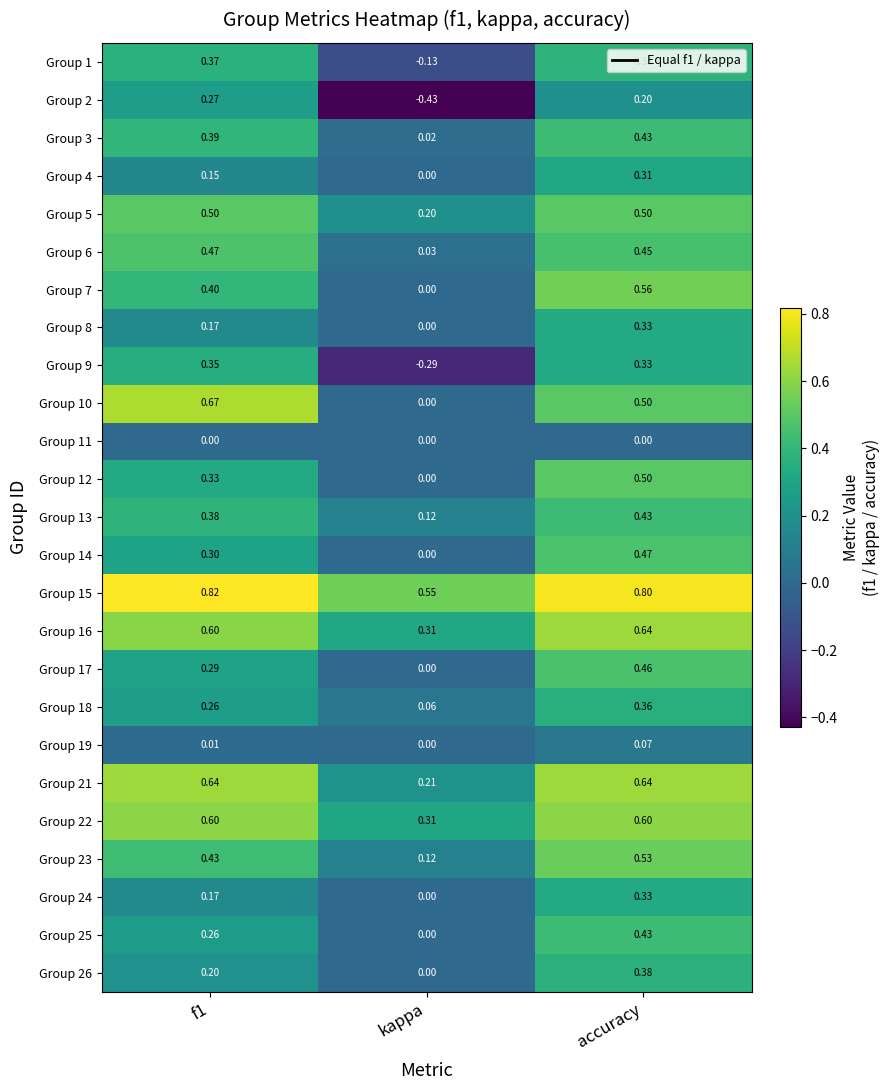

At which label is Group 26 closest to 0?

kappa